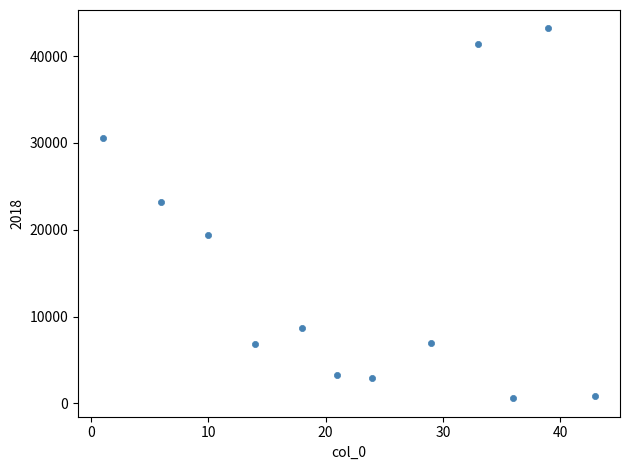

What Y value in the scatter plot is closest to 21882?

23200